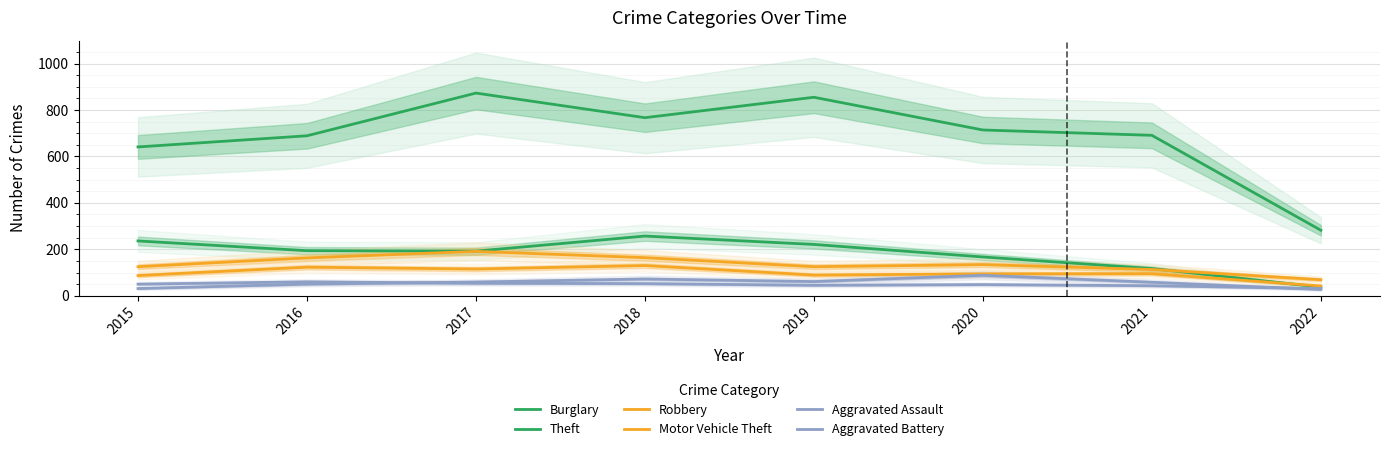

Which series ends up on top after the final intersection of Burglary and Robbery?

Robbery